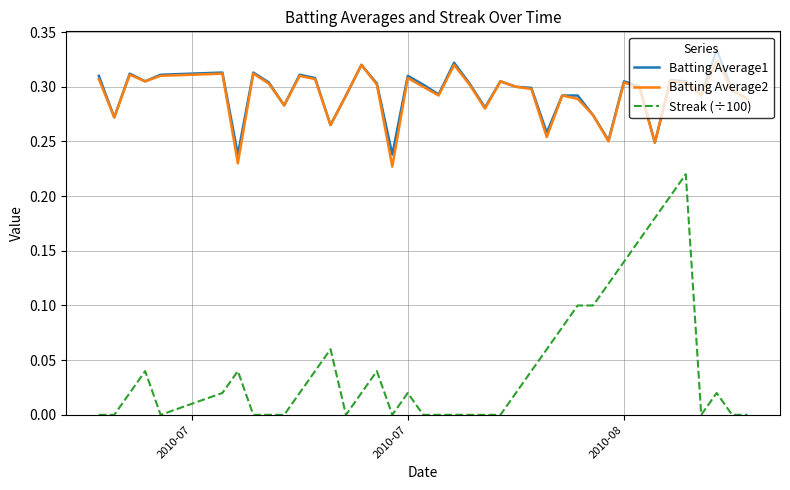

True or false: Streak (÷100) and Batting Average2 cross at least once.

False